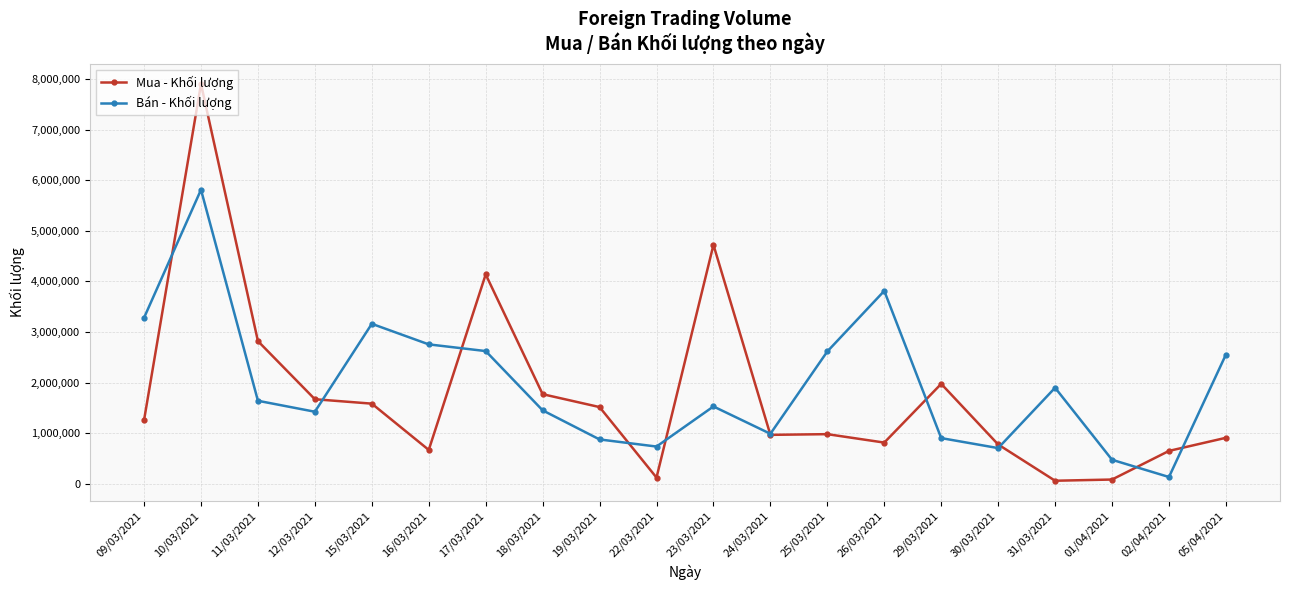

At which label is Mua - Khối lượng closest to 3982400?

17/03/2021